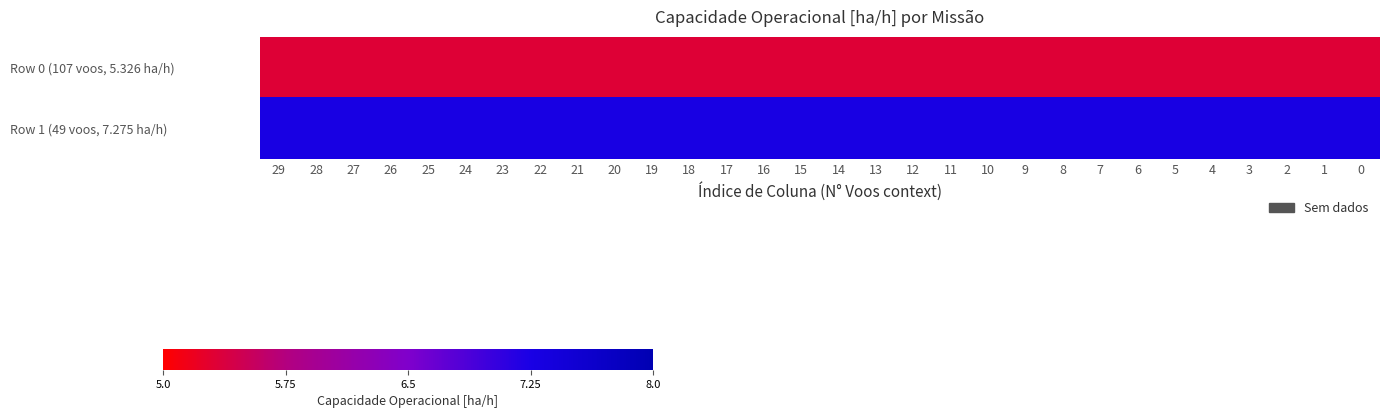

Between 11 and 0, which series saw the biggest shift?

Row 0 (107 voos, 5.326 ha/h)